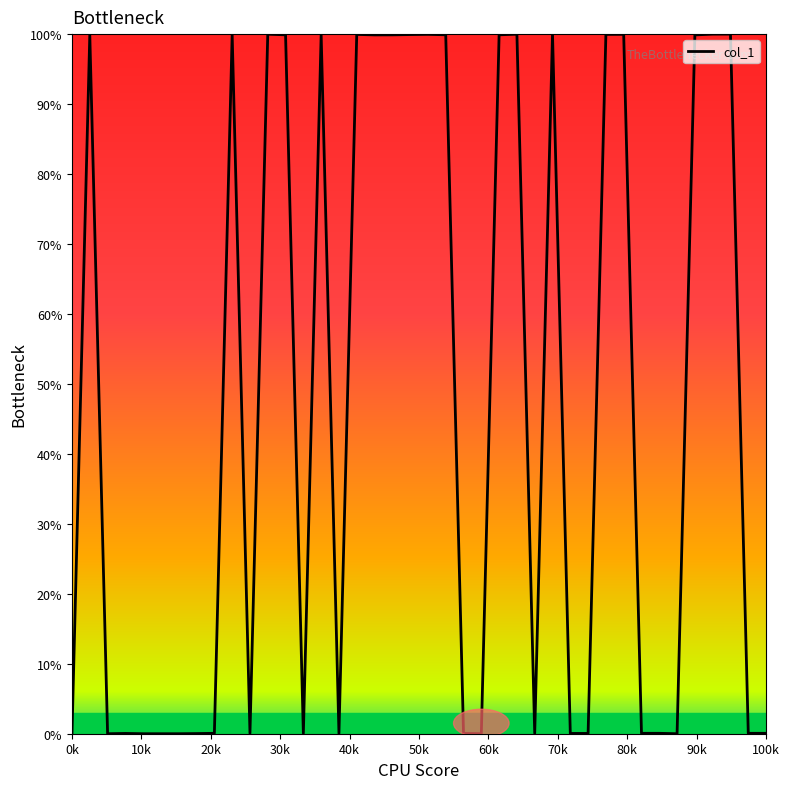

What is the difference between the maximum and minimum values?

100.0